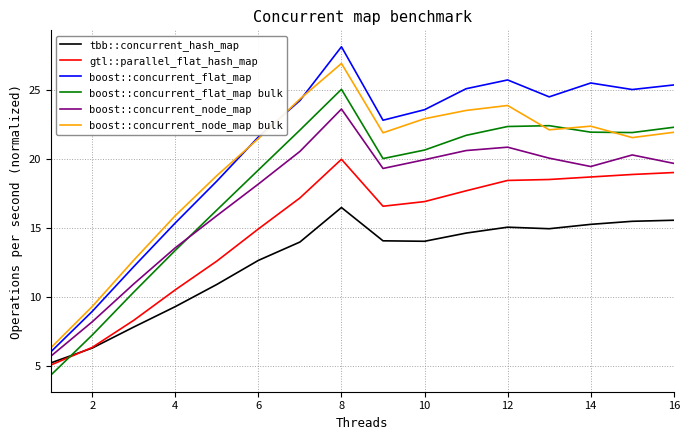

Which series has the largest total across all categories?

boost::concurrent_flat_map